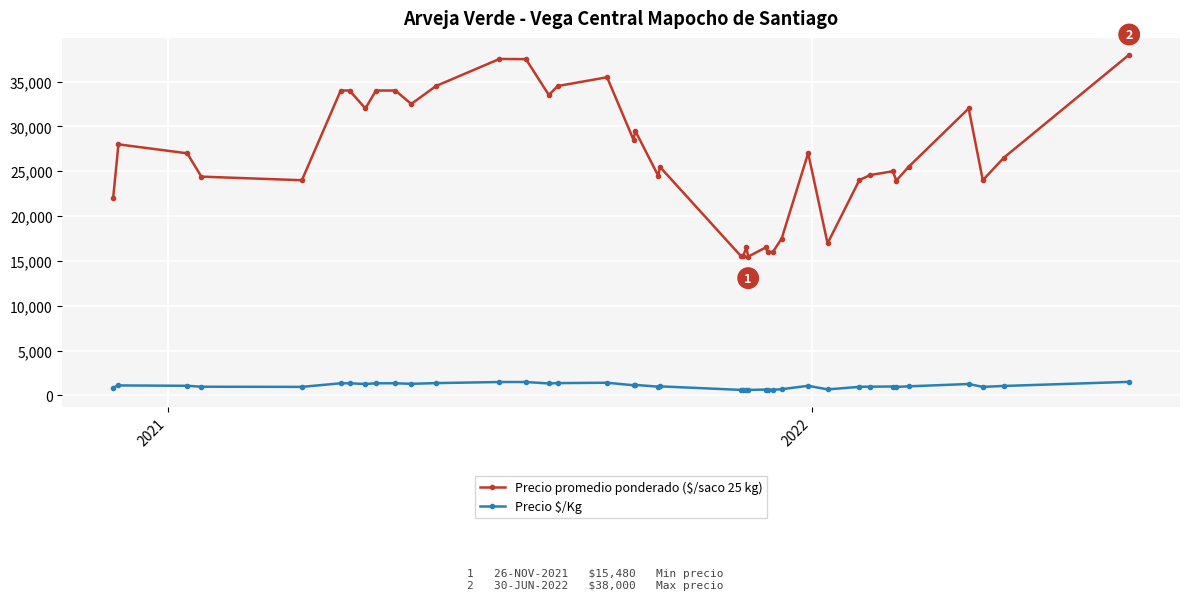

At how many categories does at least one series exceed 3779?

40